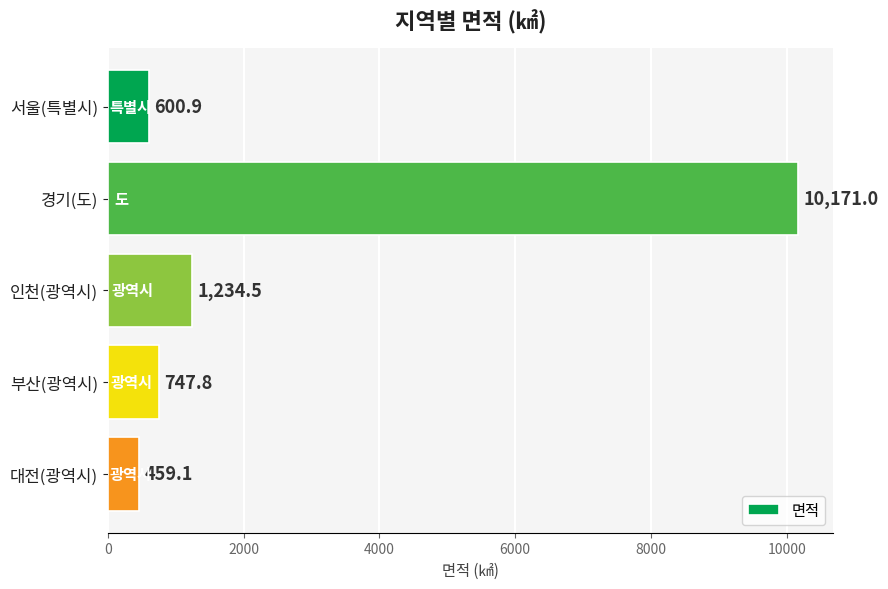

Which label corresponds to the smallest value in the chart?

대전(광역시)